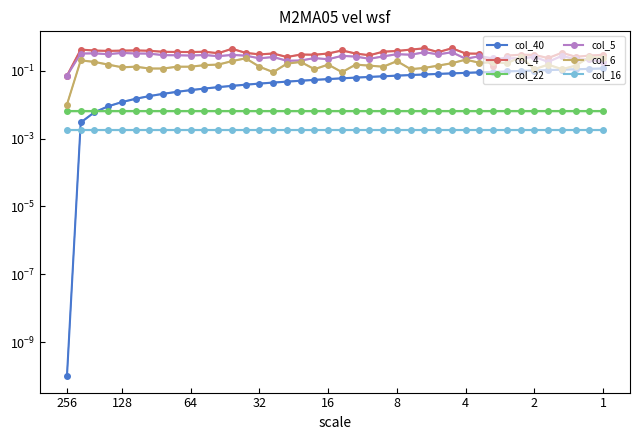

The value of col_5 at 4 is 0.2. True or false?

True